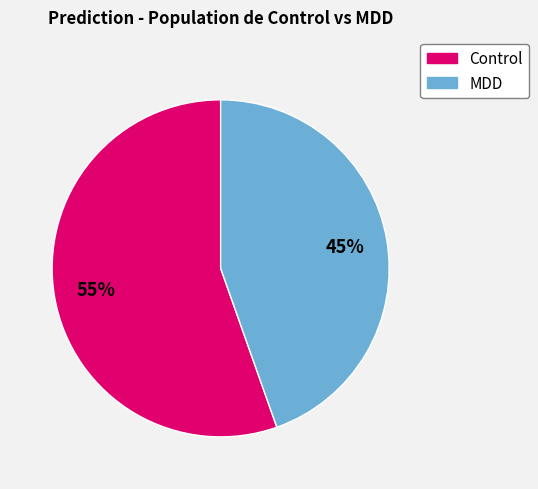

How many slices are in this pie chart?

2